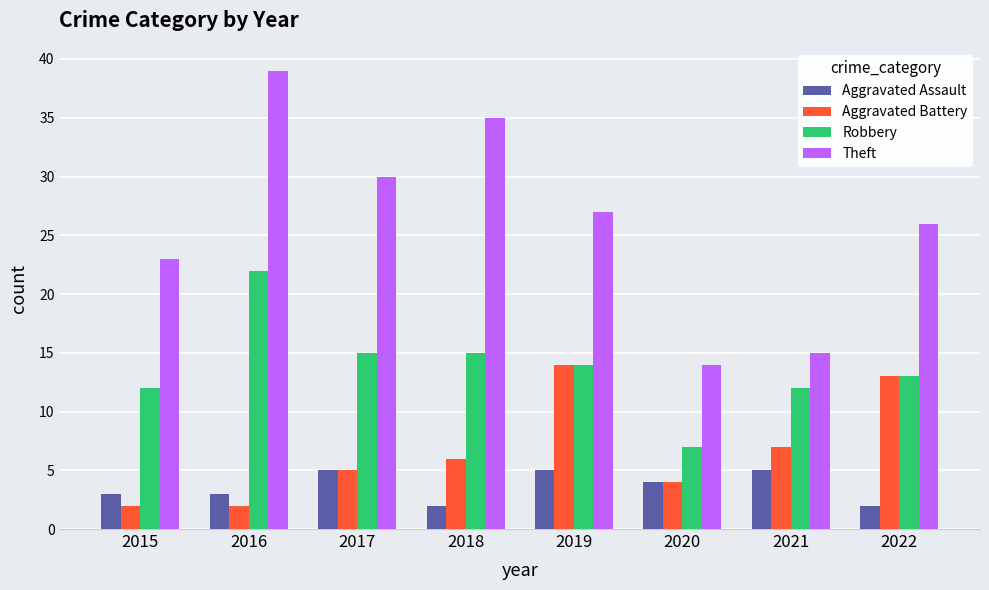

Which series has the largest total across all categories?

Theft